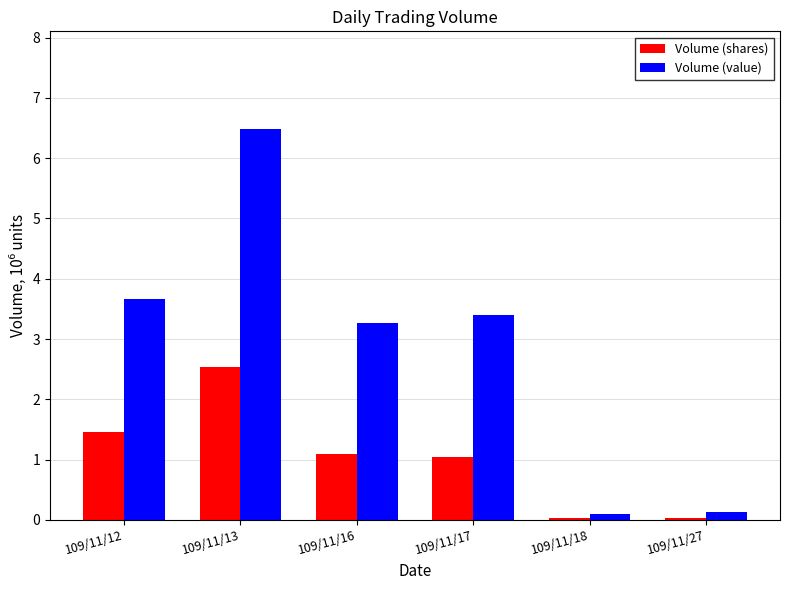

What is the difference between the highest and lowest values at 109/11/18?

0.1